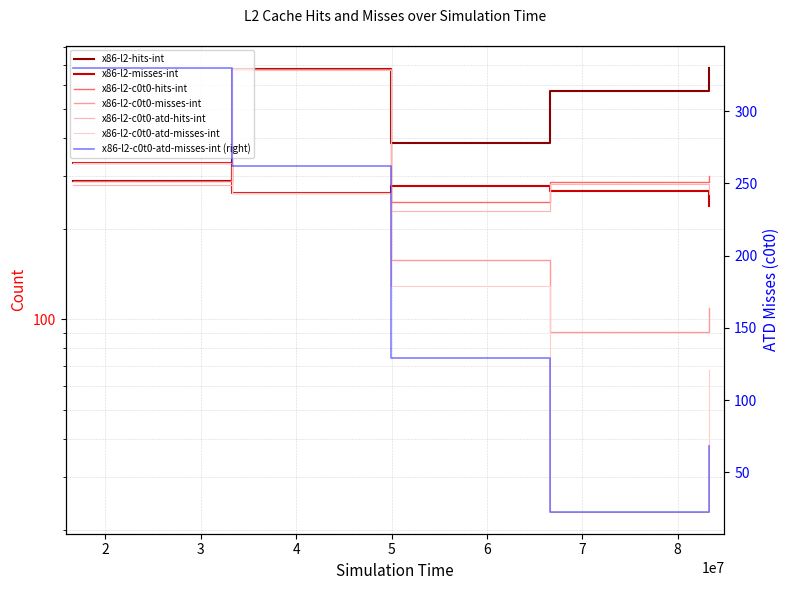

Is the value of x86-l2-misses-int at 16650000 greater than the value of x86-l2-c0t0-atd-hits-int at 16650000?

Yes